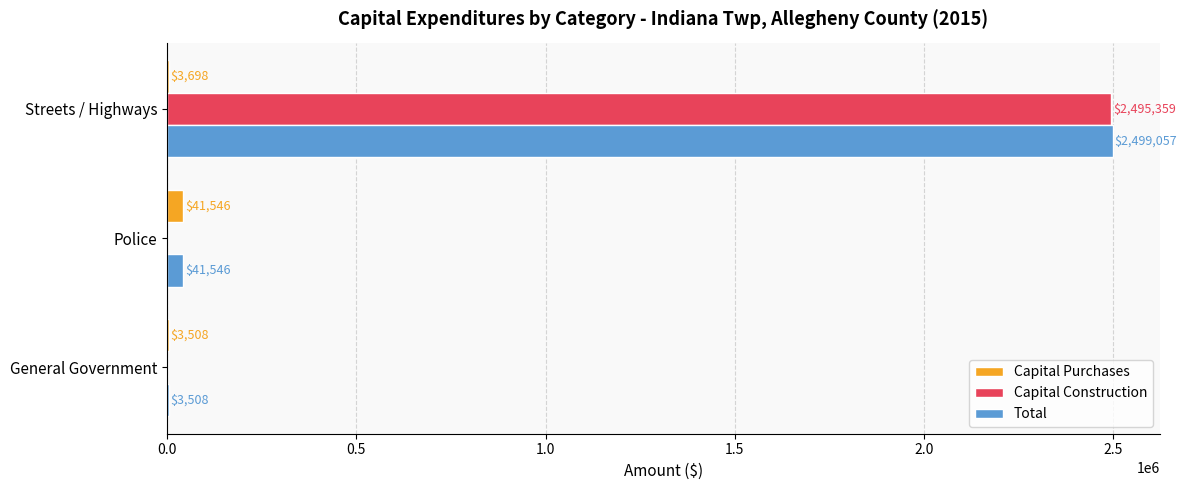

At which category is the sum across all series the highest?

Streets / Highways